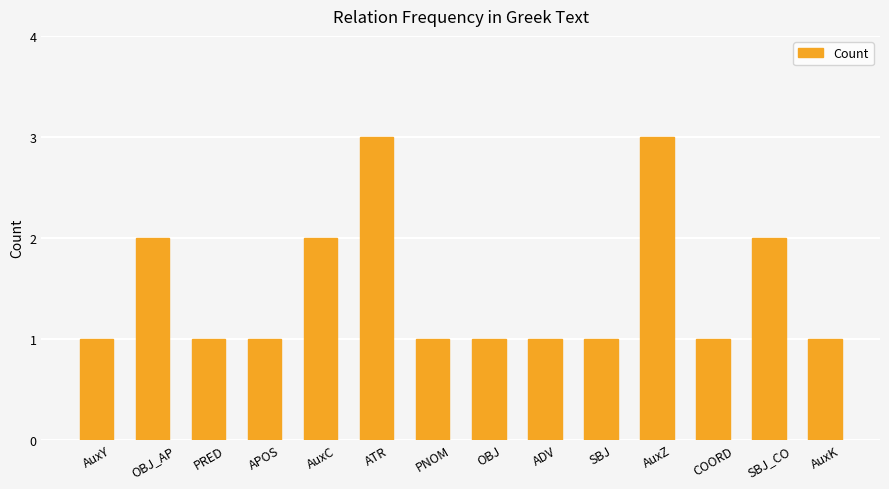

Reading right to left, transcribe all the data shown in this chart.

1	2	1	3	1	1	1	1	3	2	1	1	2	1